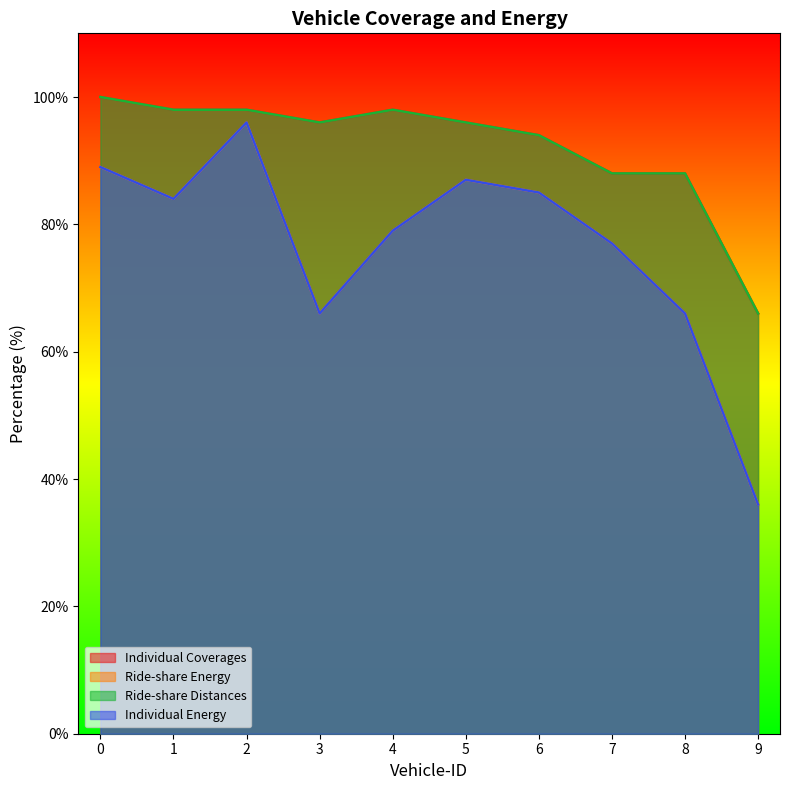

True or false: Ride-share Energy and Individual Energy cross at least once.

False